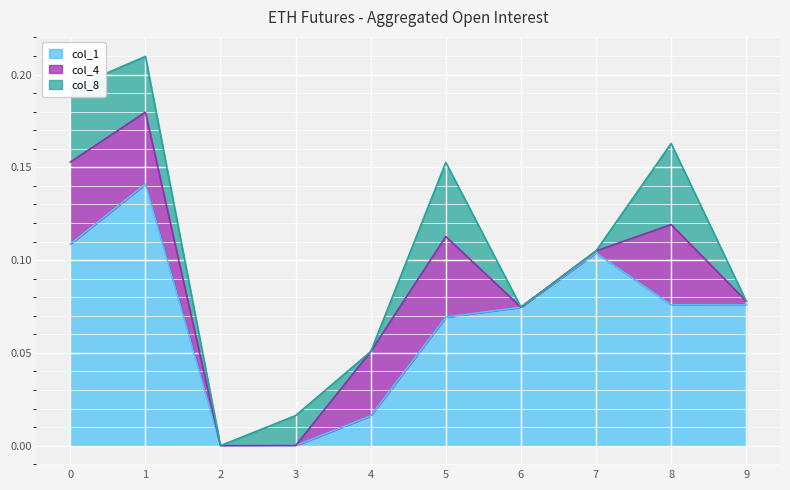

Where do col_4 and col_8 first cross each other?

1 and 2